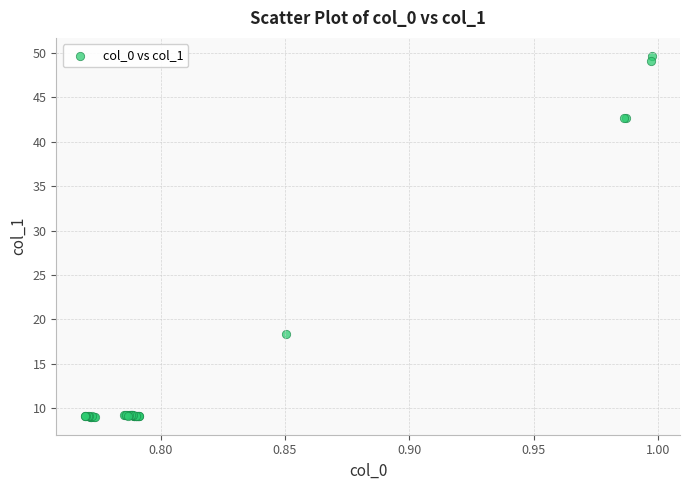

What Y value in the scatter plot is closest to 29?

18.3